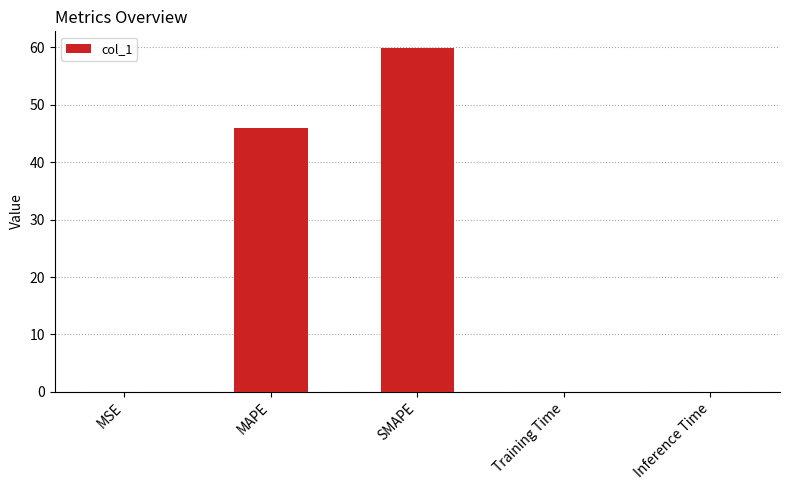

The chart shows a value of 46.1 at MAPE. True or false?

True